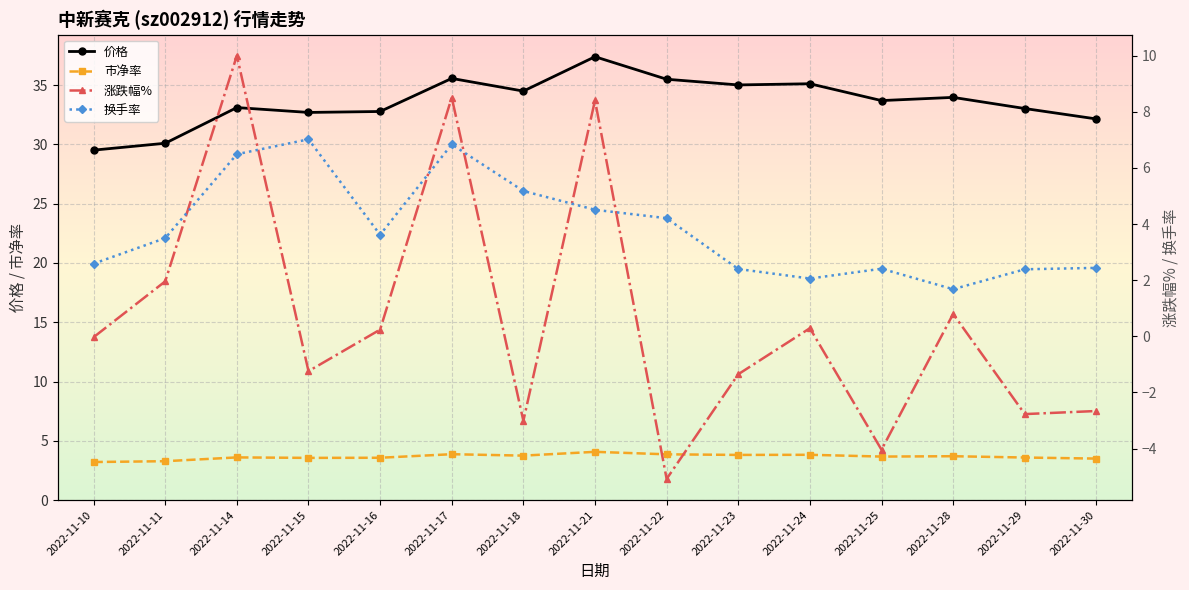

Is it true that 市净率 equals 2.7 at 2022-11-21?

False